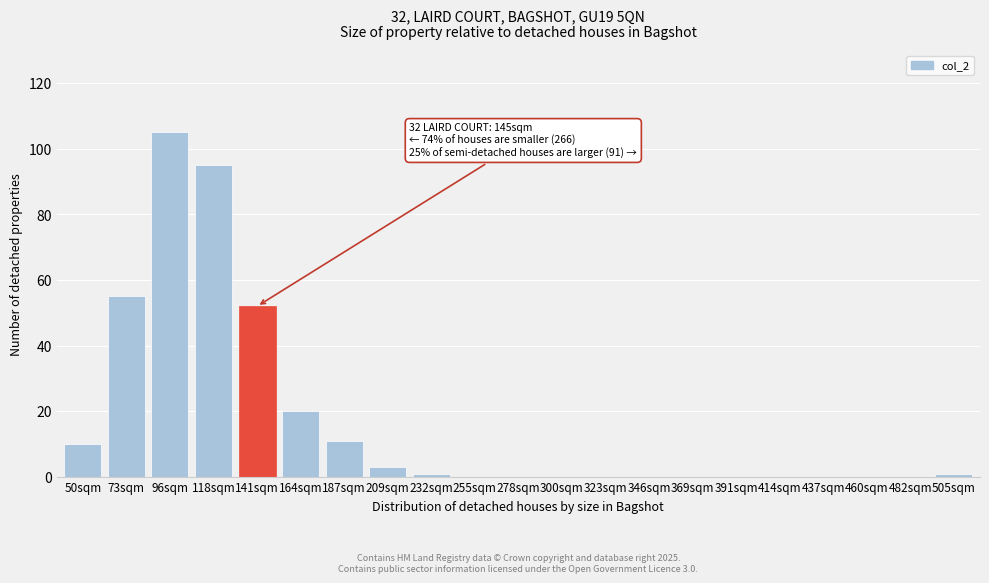

Reading left to right, transcribe all the data shown in this chart.

50sqm=10	73sqm=55	96sqm=105	118sqm=95	141sqm=52	164sqm=20	187sqm=11	209sqm=3	232sqm=1	255sqm=0	278sqm=0	300sqm=0	323sqm=0	346sqm=0	369sqm=0	391sqm=0	414sqm=0	437sqm=0	460sqm=0	482sqm=0	505sqm=1